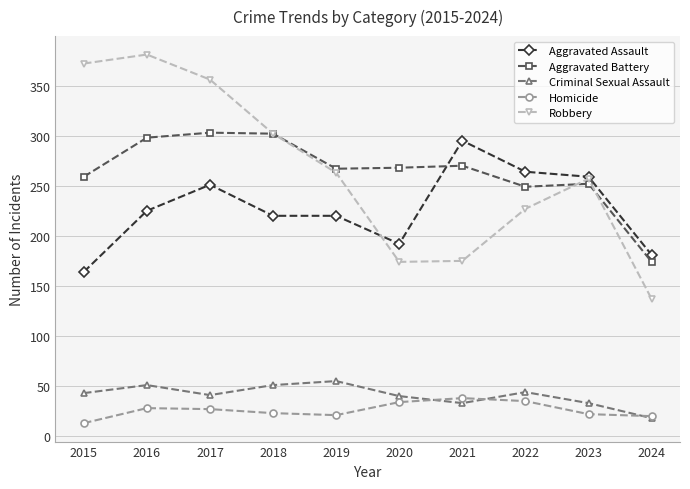

True or false: Homicide and Aggravated Battery intersect in this chart.

False